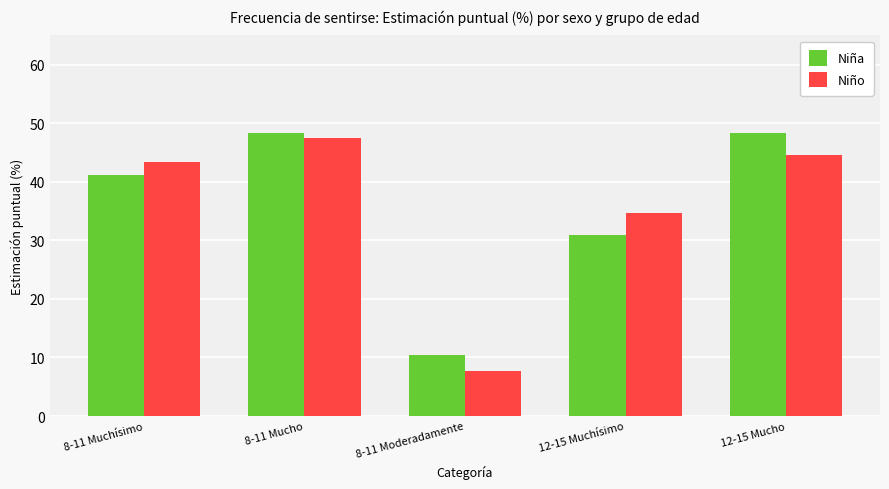

What is the difference between the Niño values at 12-15 Muchísimo and 12-15 Mucho?

10.0